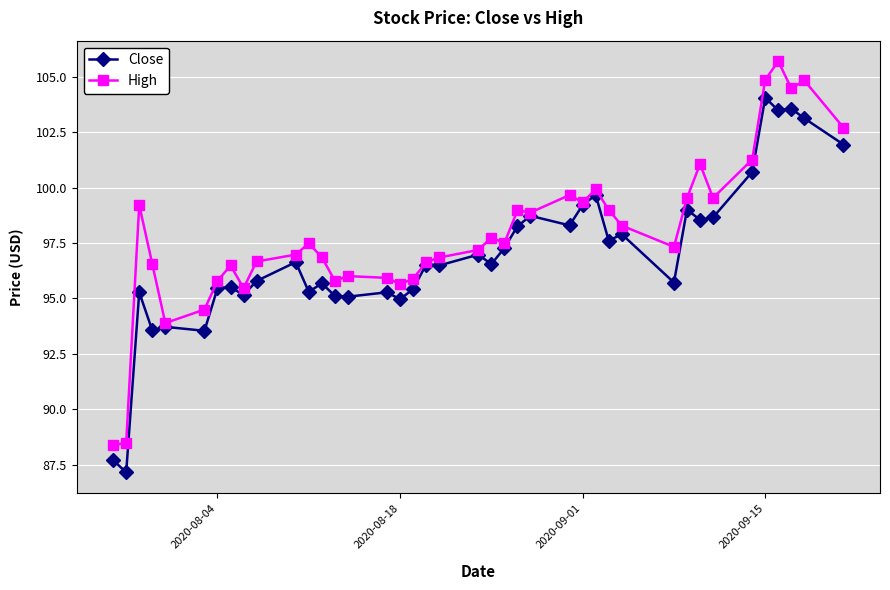

What is the value of the High point at the 4th from the left?

96.6